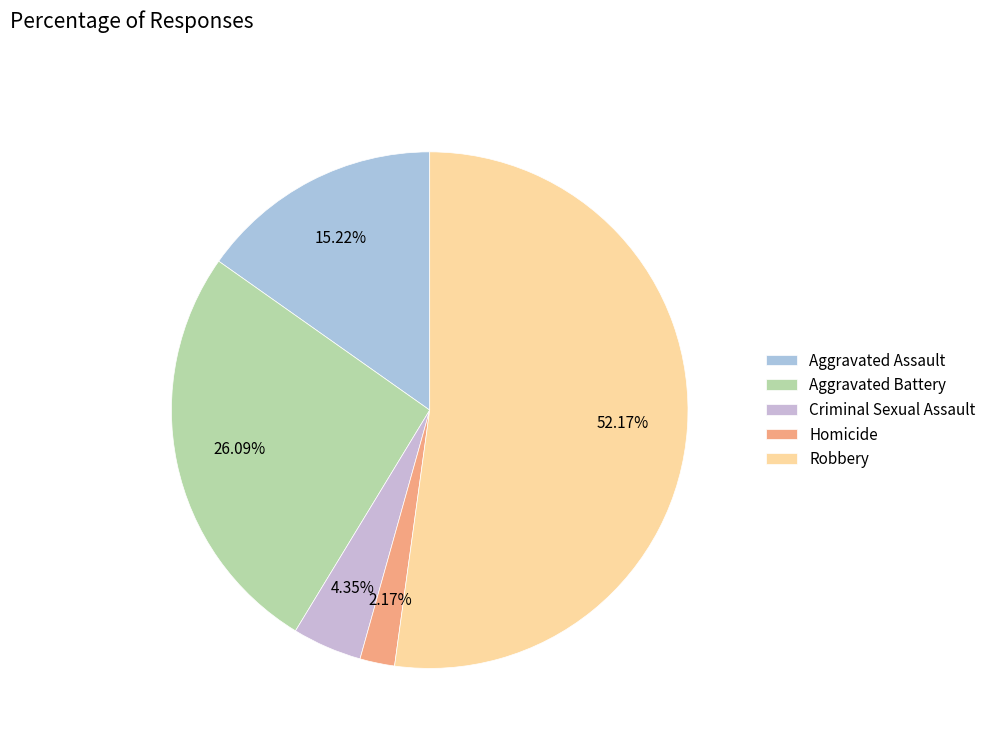

Which slice represents more than half of the pie?

Robbery